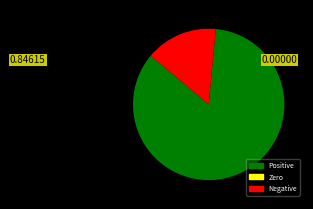

Is there a majority slice in this chart?

Yes